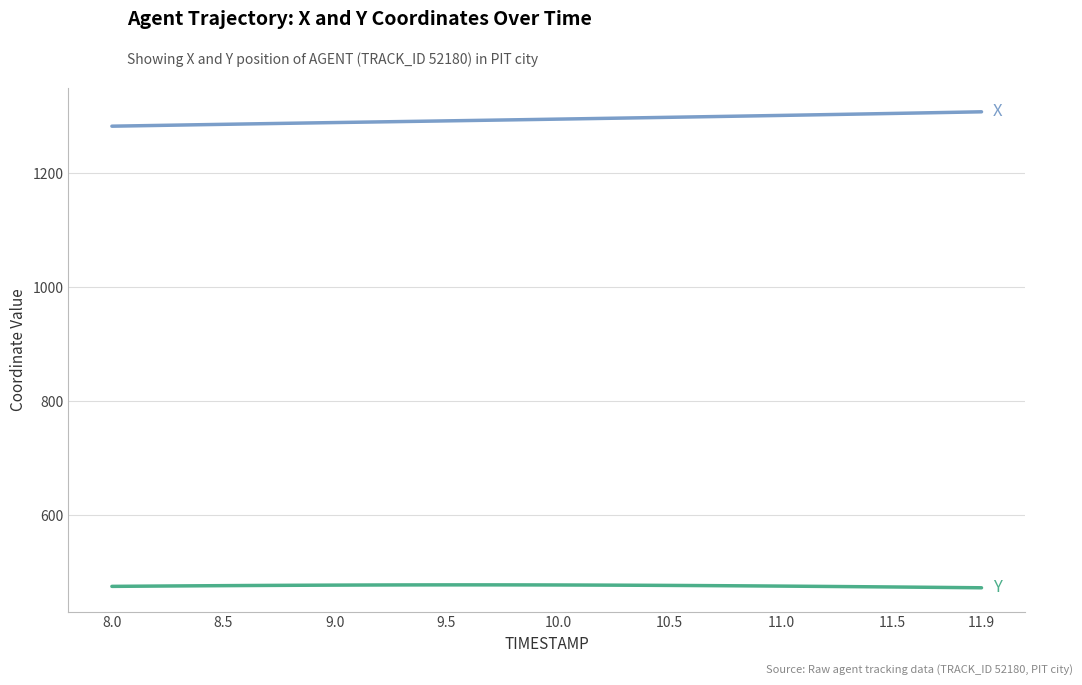

What is the minimum value shown in the chart?

473.0